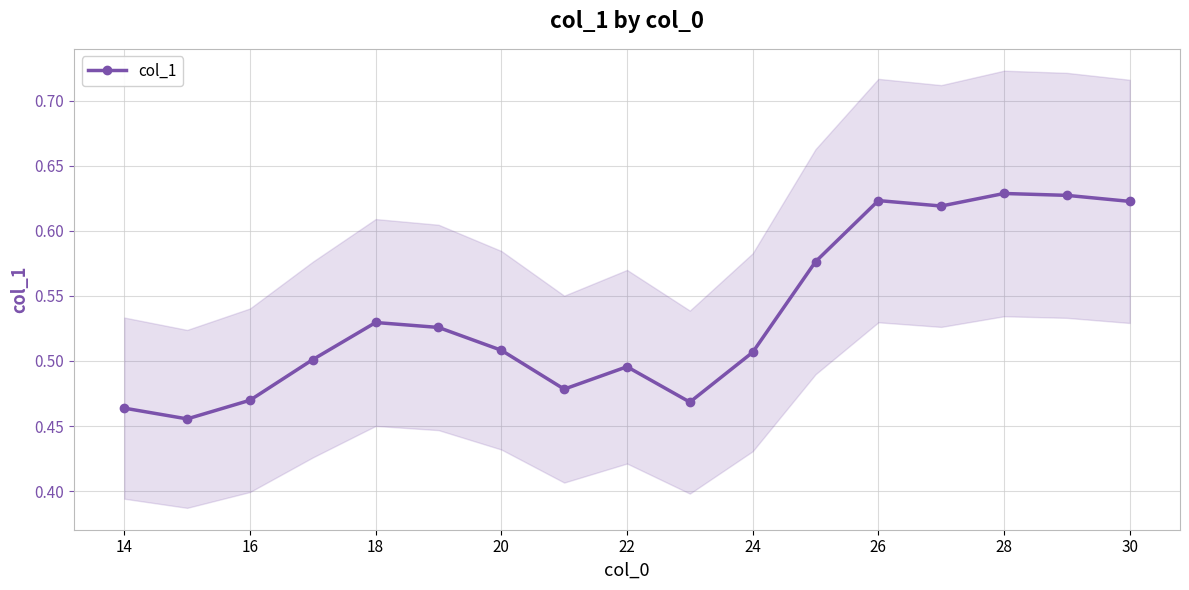

What is the difference between the second highest and second lowest values?

0.2